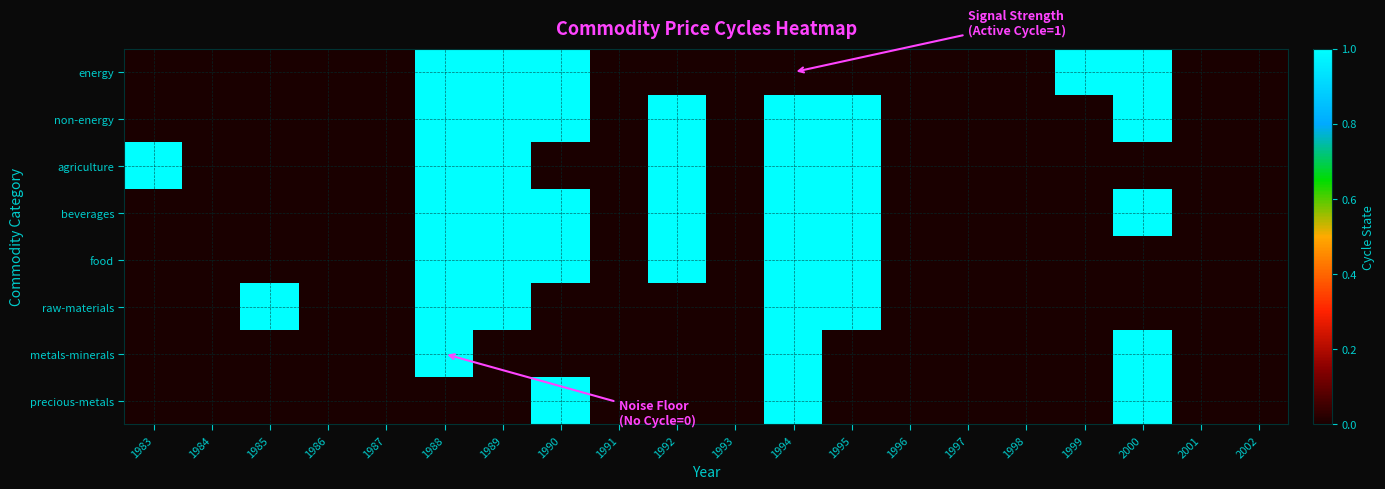

Rank the series by their maximum value, from lowest to highest.

energy, non-energy, agriculture, beverages, food, raw-materials, metals-minerals, precious-metals